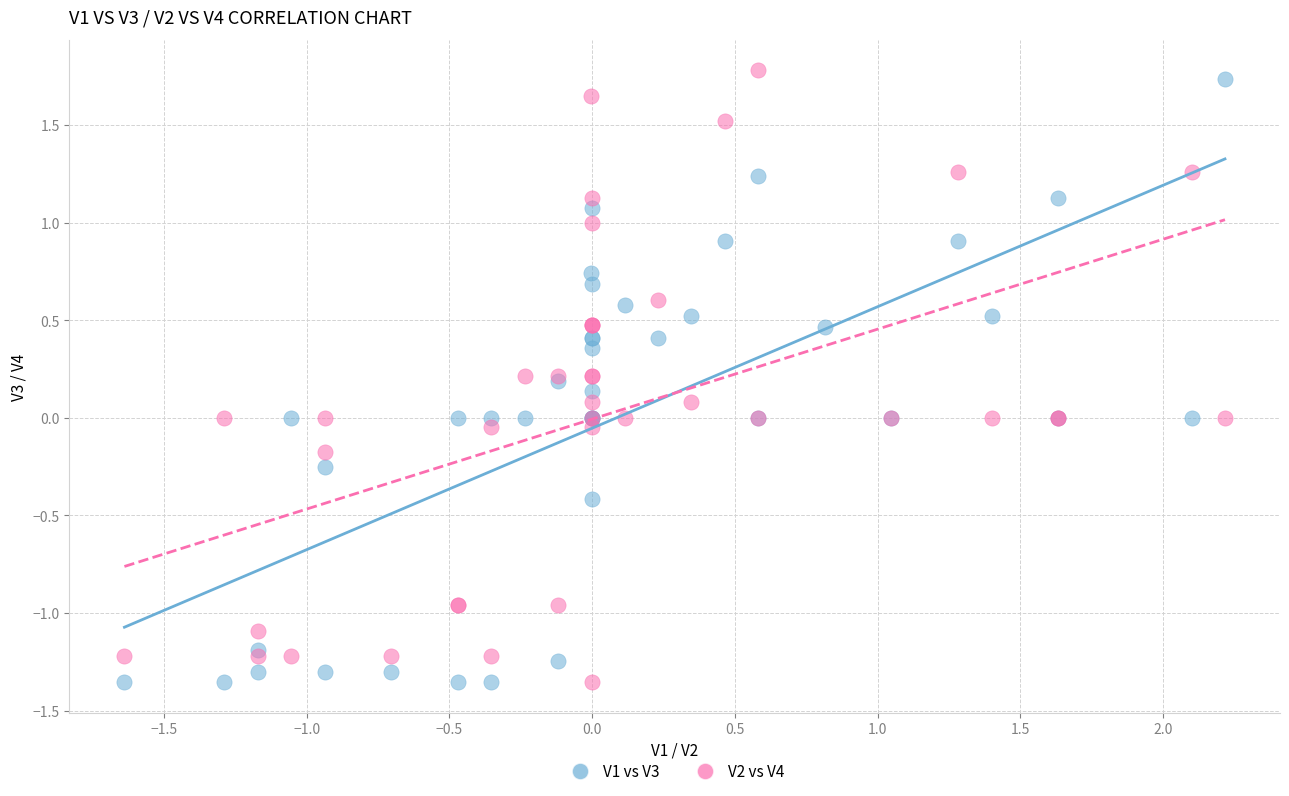

What are all the series names shown in the legend?

V1 vs V3, V2 vs V4